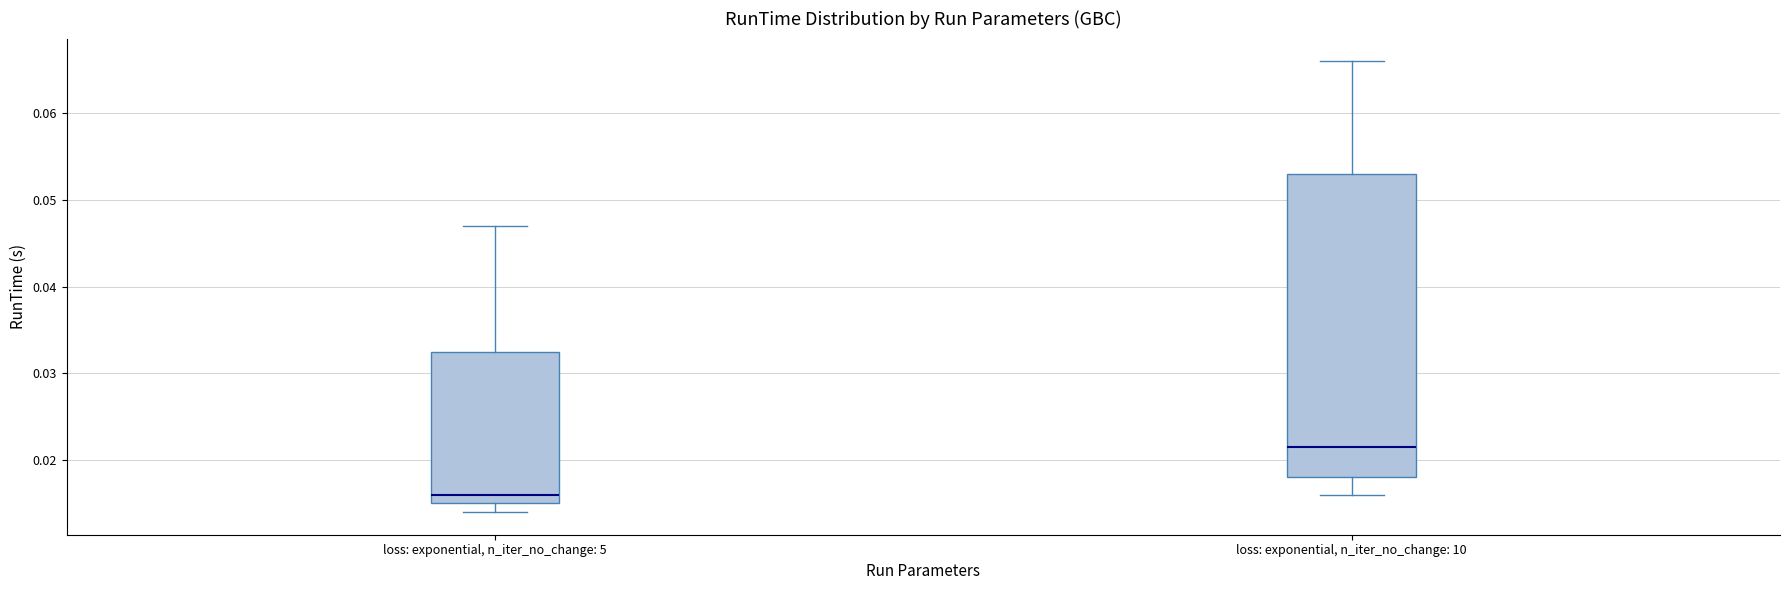

Which box is the tallest, from its lower edge to its upper edge?

loss: exponential, n_iter_no_change: 10